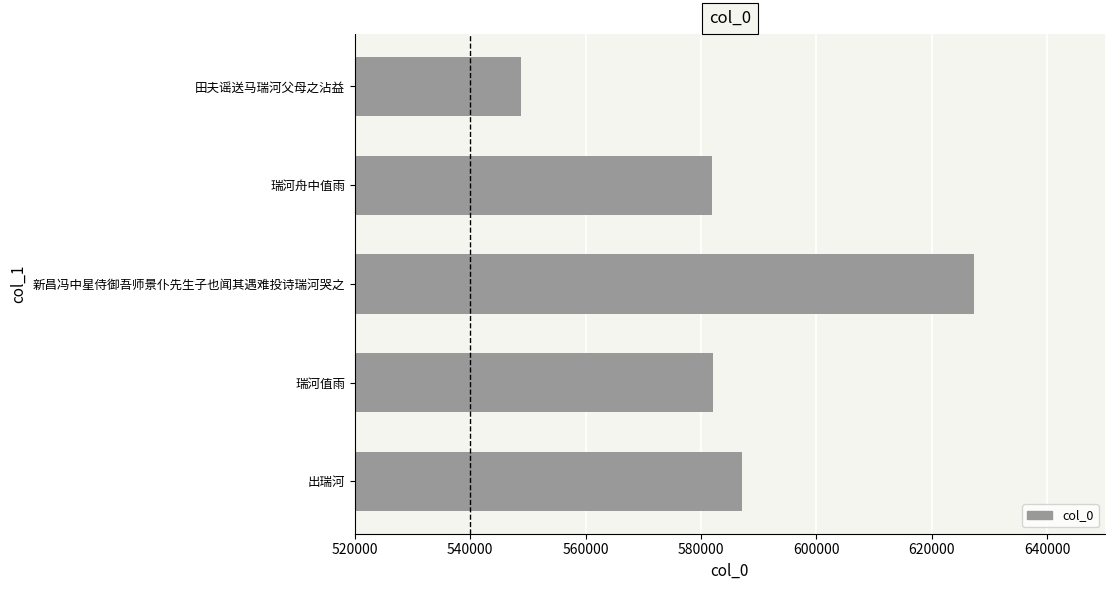

Which category has the highest value across all series?

新昌冯中星侍御吾师景仆先生子也闻其遇难投诗瑞河哭之